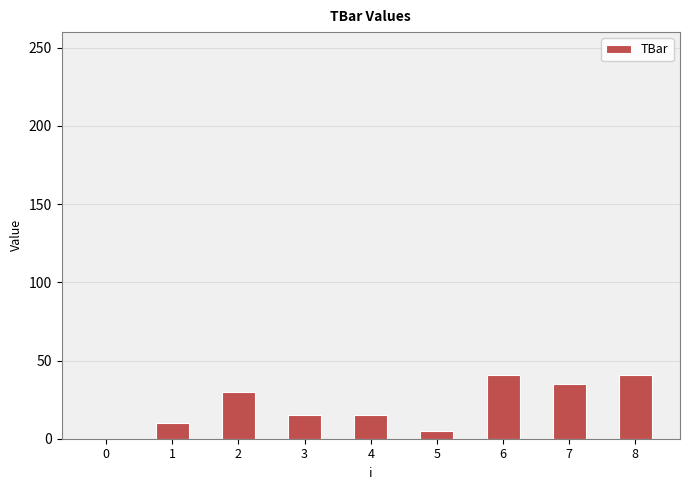

What is the sum of the values at 0 and 7?

34.7